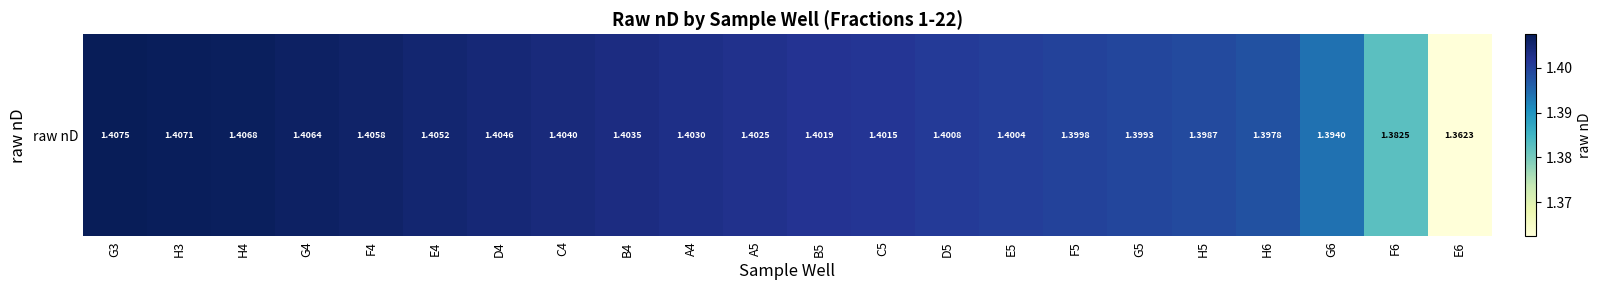

Reading right to left, transcribe all the data shown in this chart.

E6=1.4	F6=1.4	G6=1.4	H6=1.4	H5=1.4	G5=1.4	F5=1.4	E5=1.4	D5=1.4	C5=1.4	B5=1.4	A5=1.4	A4=1.4	B4=1.4	C4=1.4	D4=1.4	E4=1.4	F4=1.4	G4=1.4	H4=1.4	H3=1.4	G3=1.4